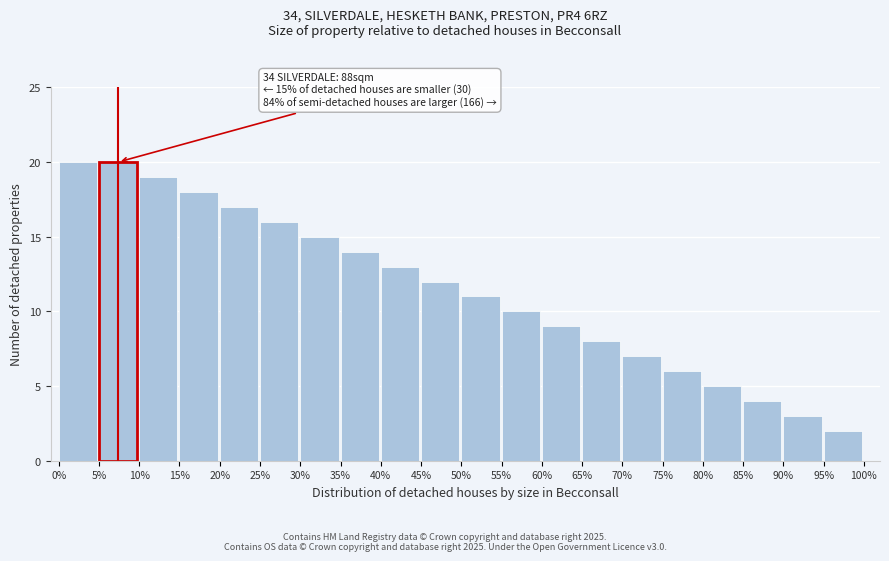

Reading left to right, transcribe all the data shown in this chart.

20	20	19	18	17	16	15	14	13	12	11	10	9	8	7	6	5	4	3	2